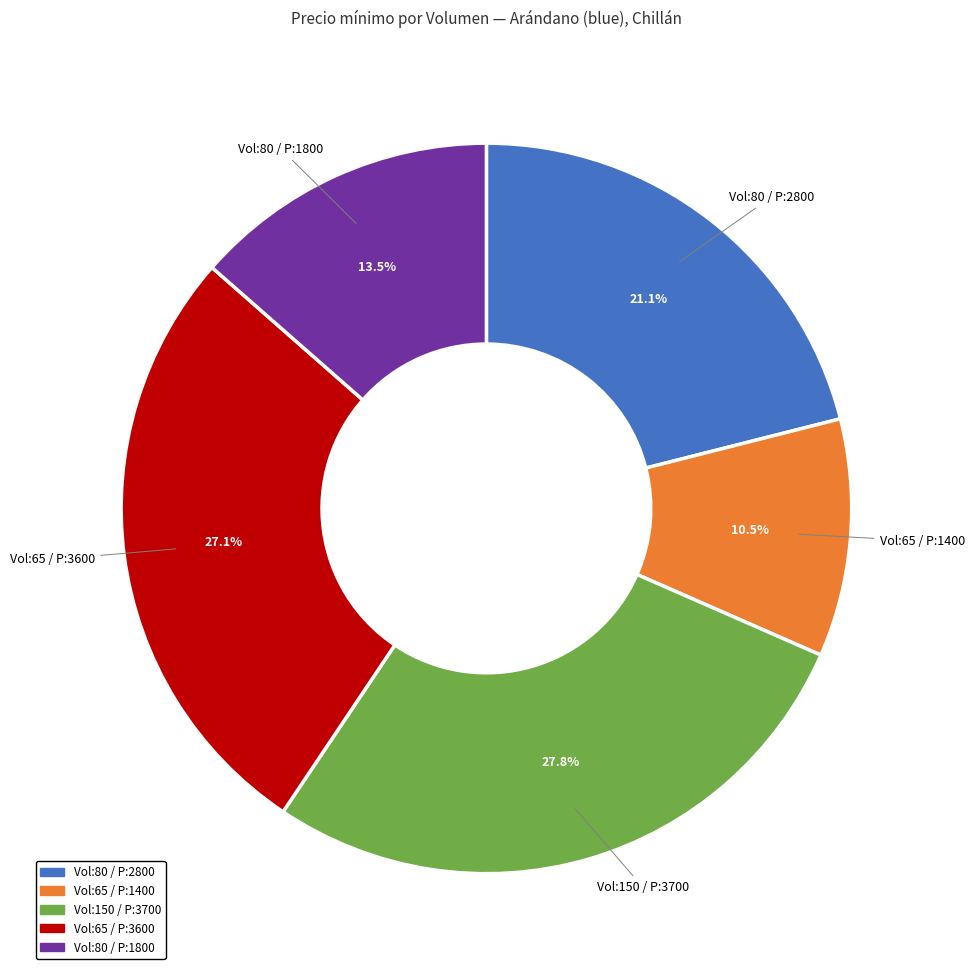

Count the number of slices in the pie.

5